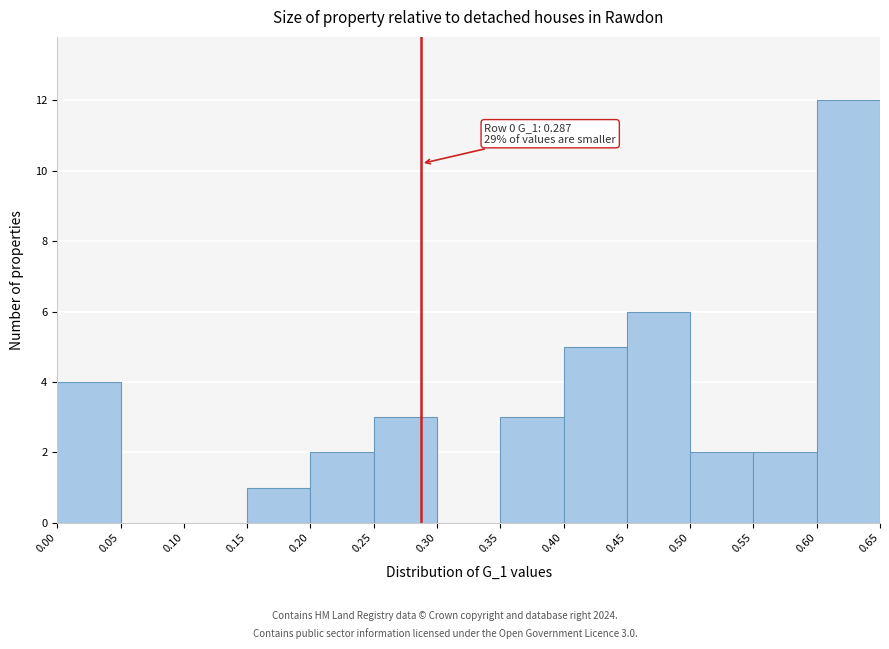

Over which range of the x-axis is the bar tallest?

0.60 to 0.65